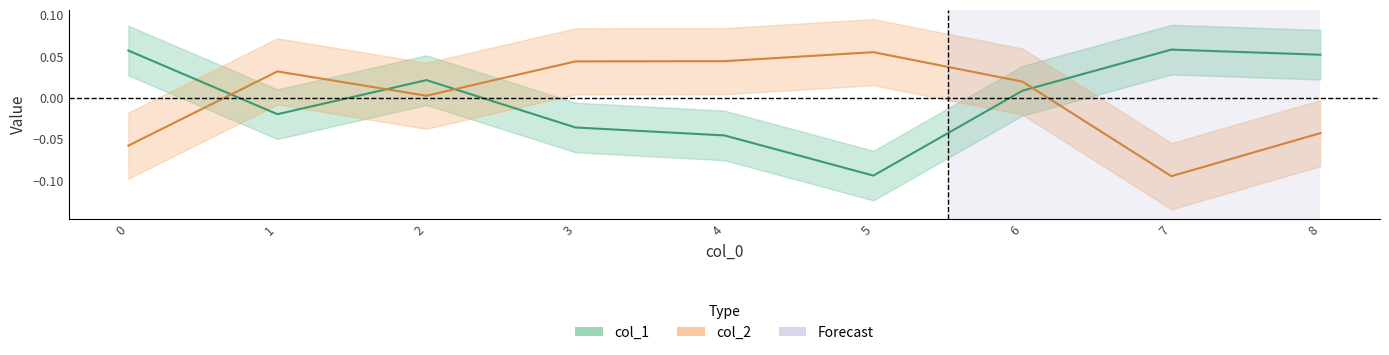

At which category does col_2 reach its first local peak?

1